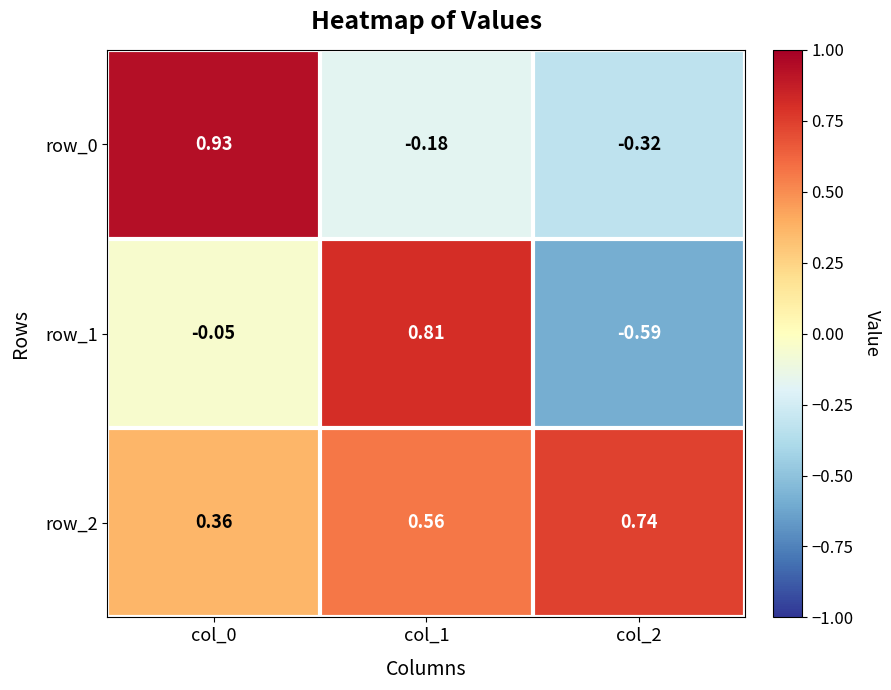

True or false: row_1 has a value of 0.8 at col_1.

True